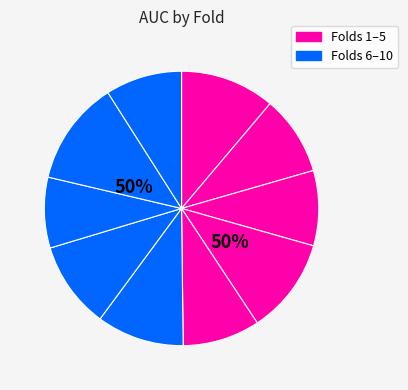

How many segments does this pie chart have?

10